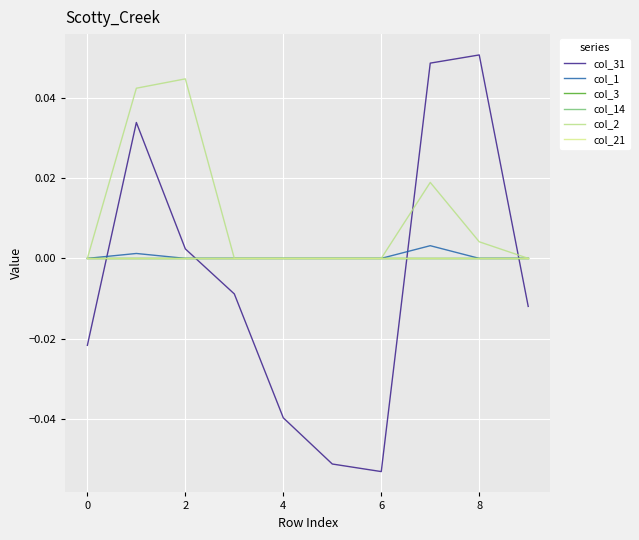

Does the chart display data point markers on the line(s)?

No